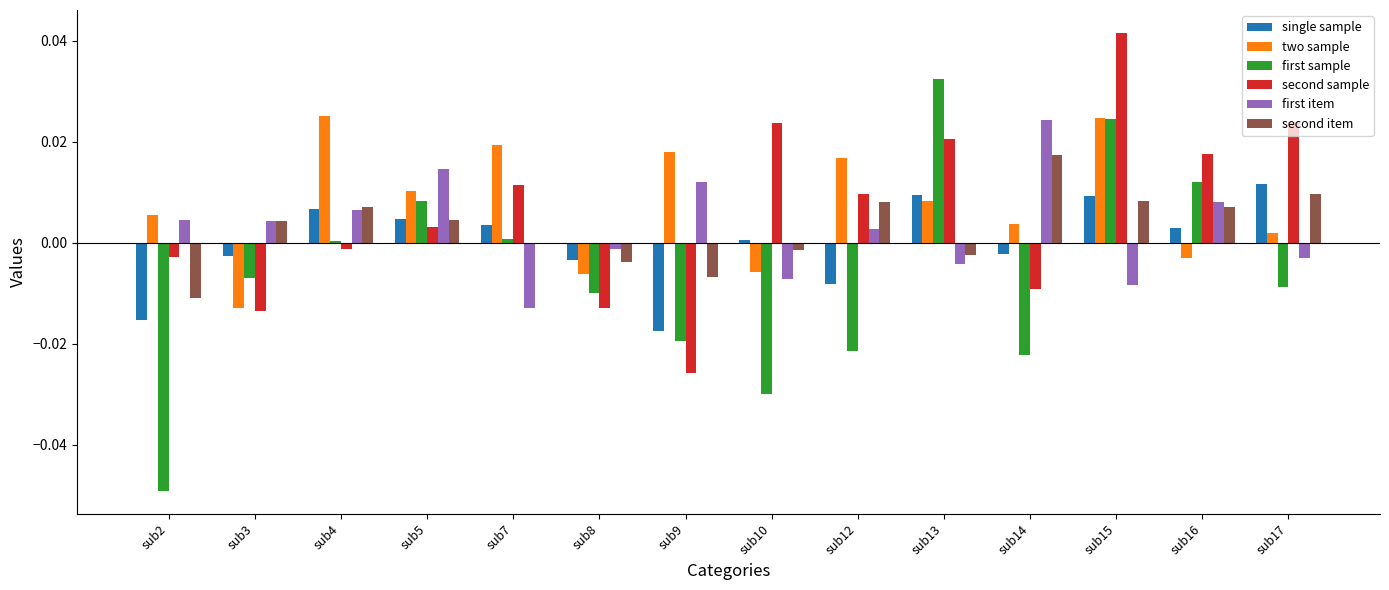

Is the value of second item at sub15 greater than the value of second sample at sub14?

Yes